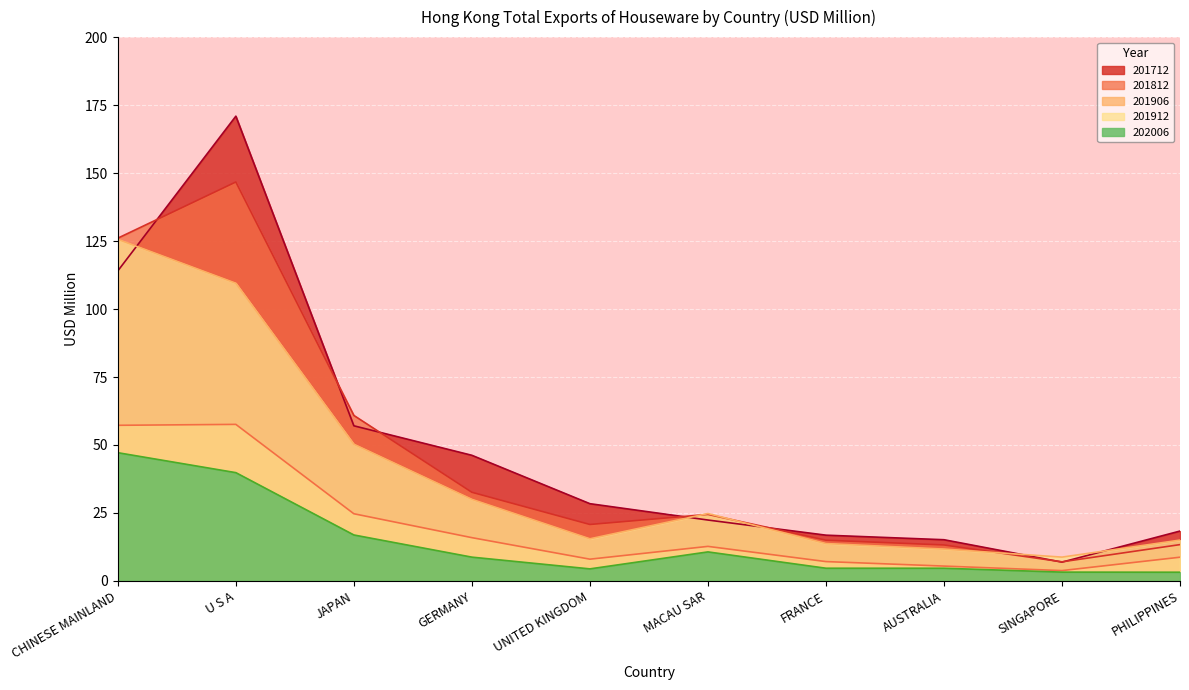

What is the highest value of the U S A series?

170.9